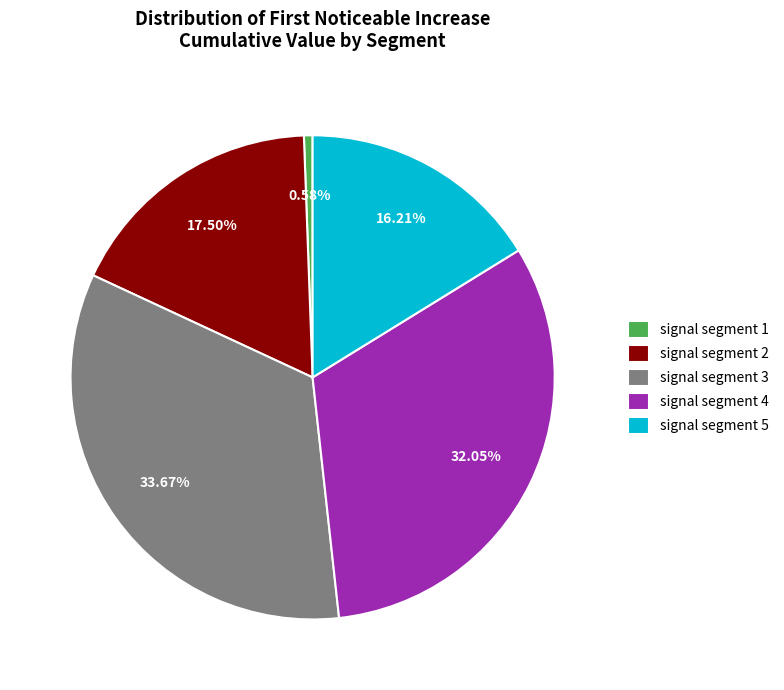

Count the number of slices in the pie.

5